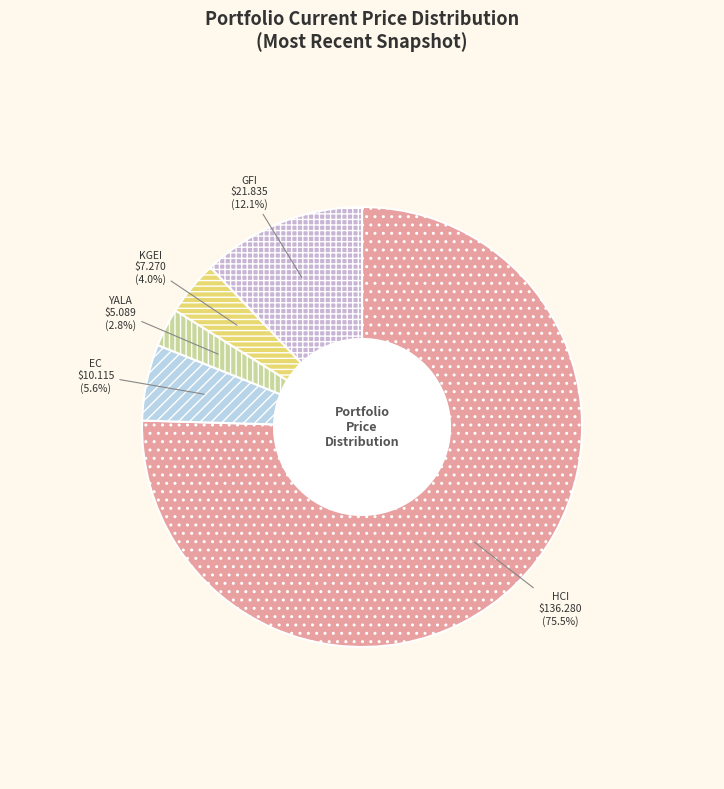

To the nearest percent, what portion does YALA represent?

3%